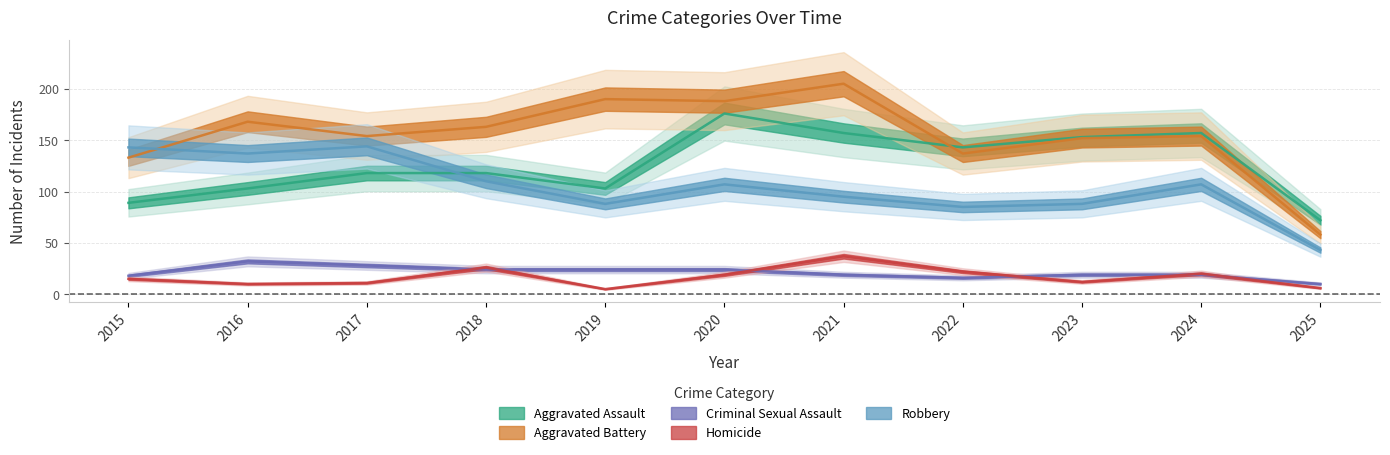

Read the Robbery value at 2021, to the nearest 10.

100